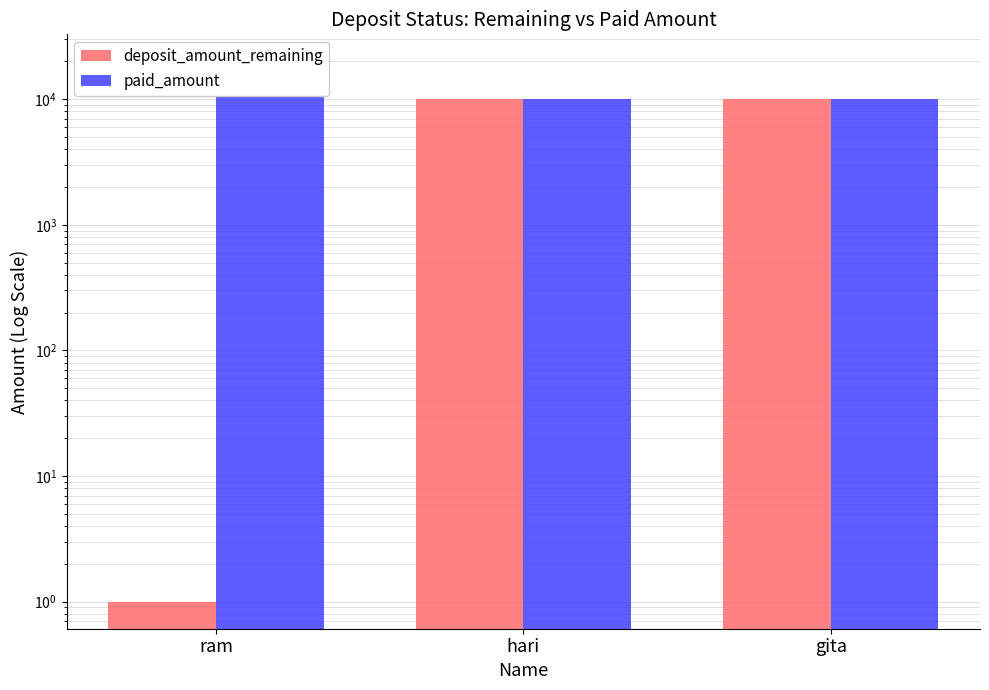

True or false: paid_amount has a value of 13743 at gita.

False